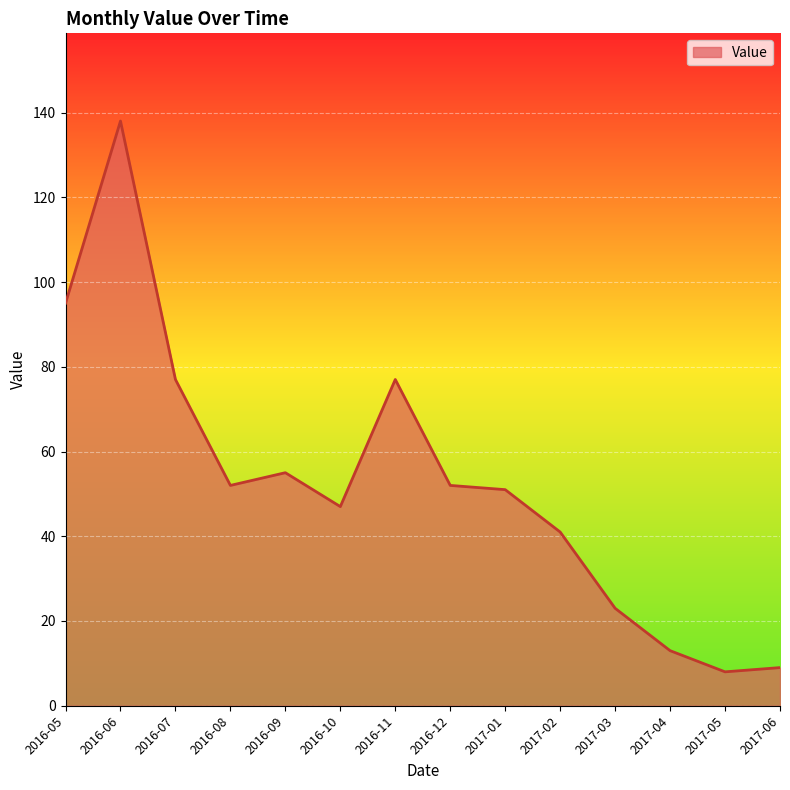

What is the difference between the values at 2017-05 and 2017-04?

5